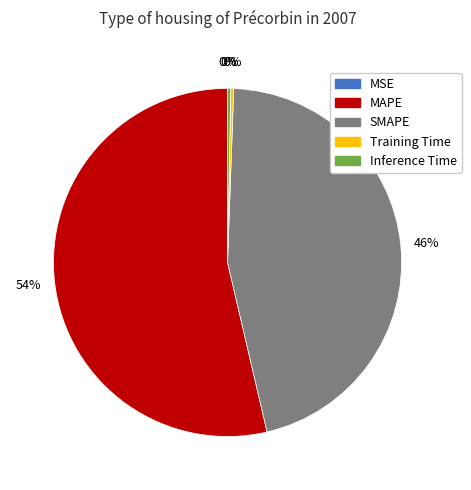

What is the majority slice?

MAPE